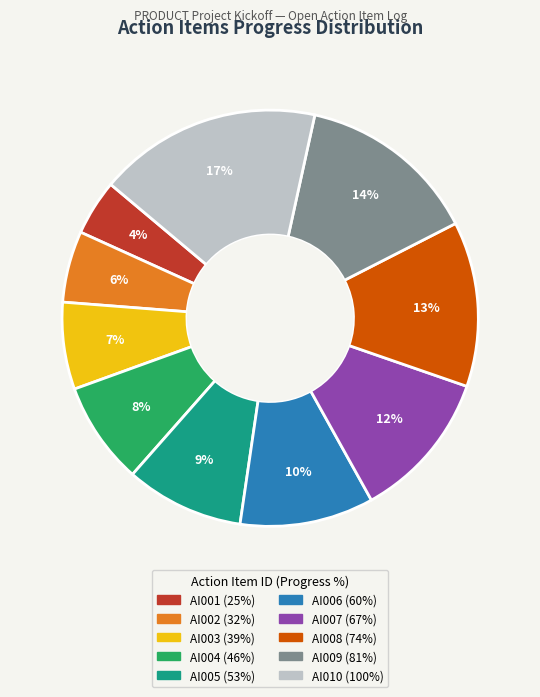

Is there a majority slice in this chart?

No